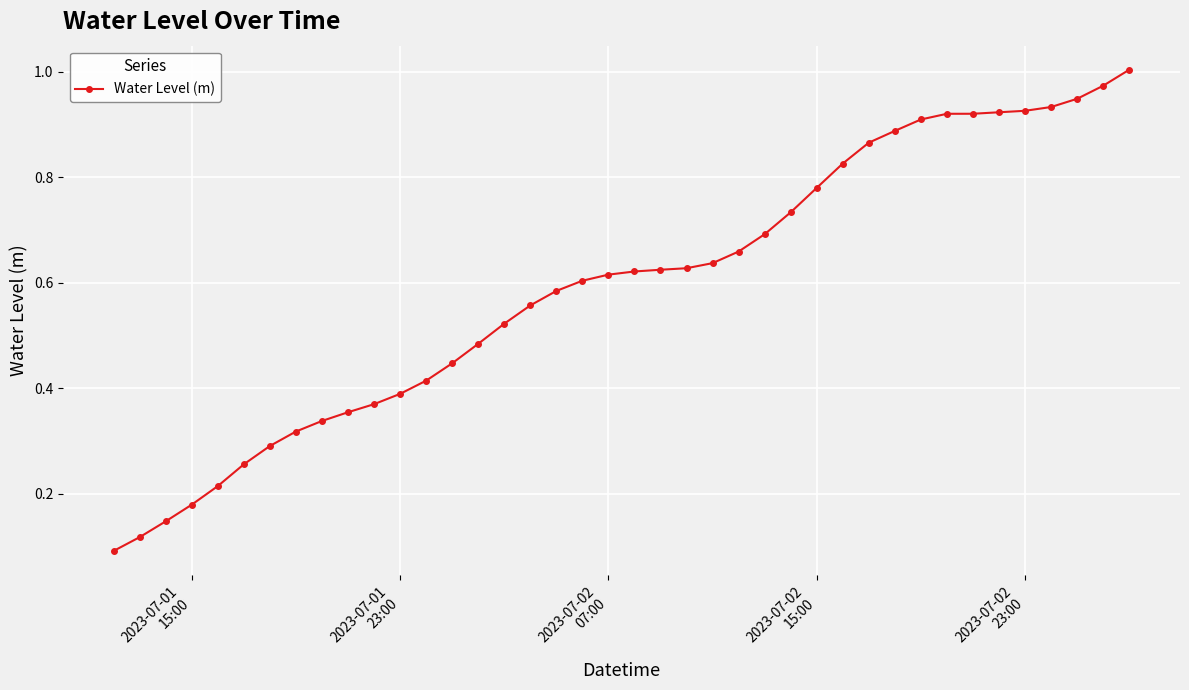

What is the sum of all values?

23.7